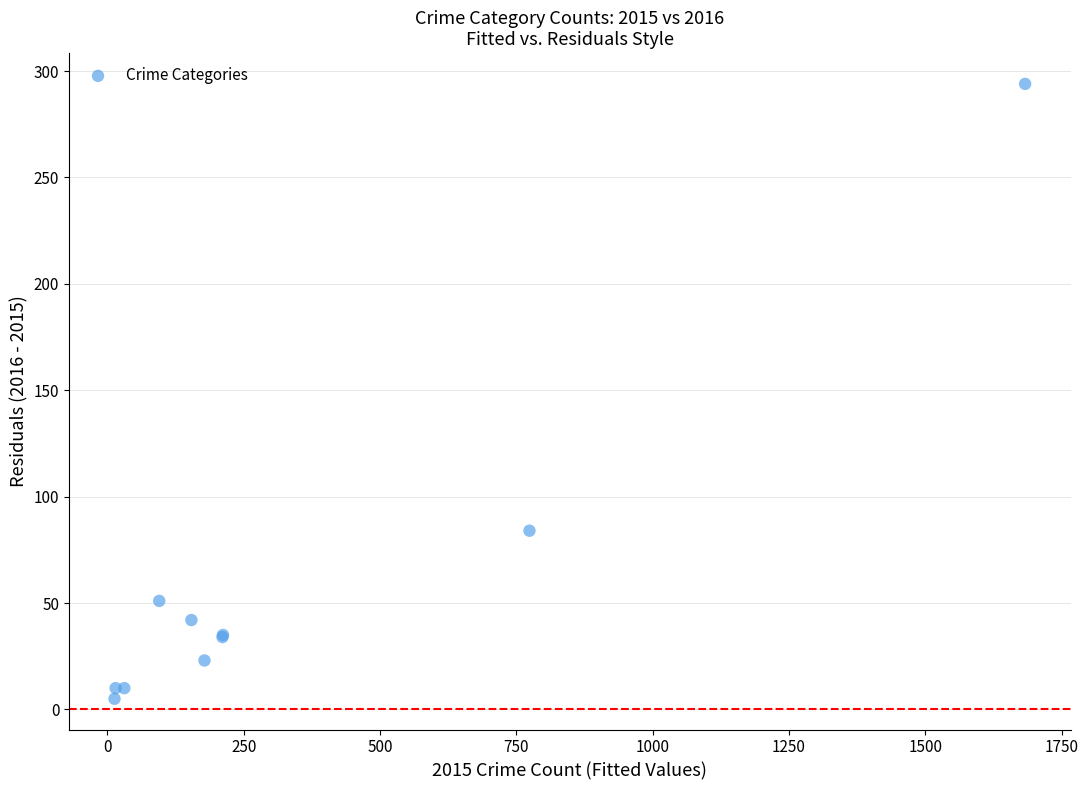

What Y value in the scatter plot is closest to 149?

84